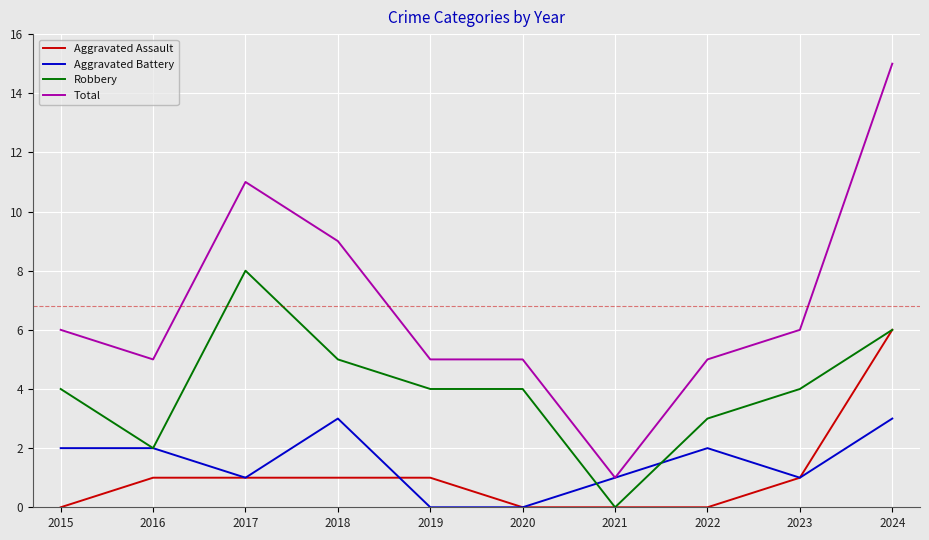

Does the chart have visible grid lines?

Yes